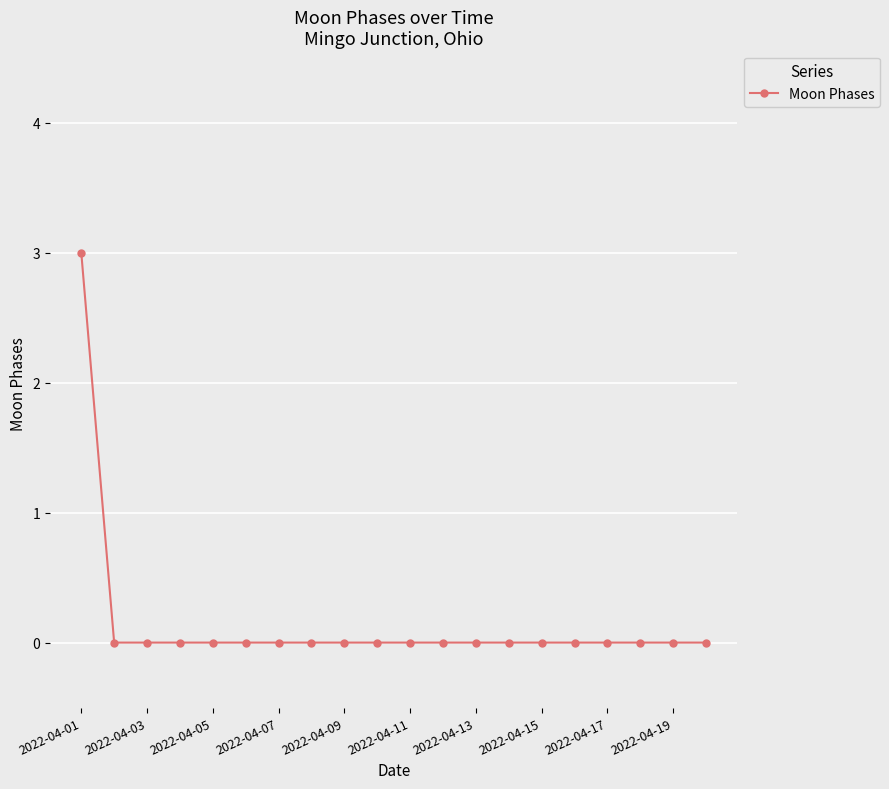

What is the difference between the maximum and second lowest values?

3